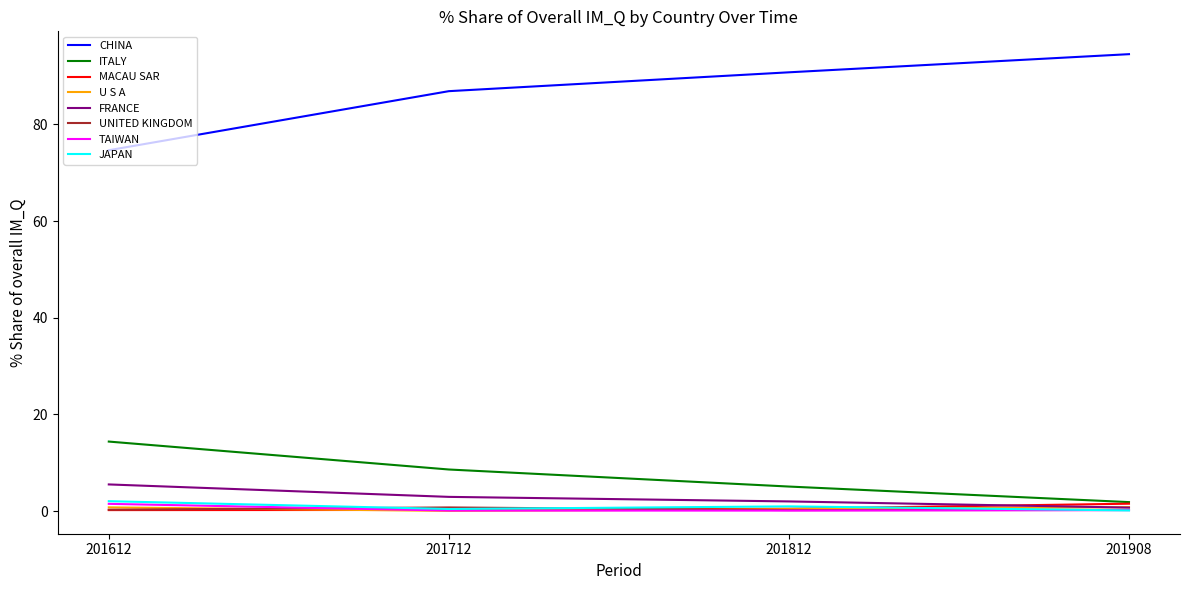

True or false: UNITED KINGDOM has a value of 0.2 at 201812.

True